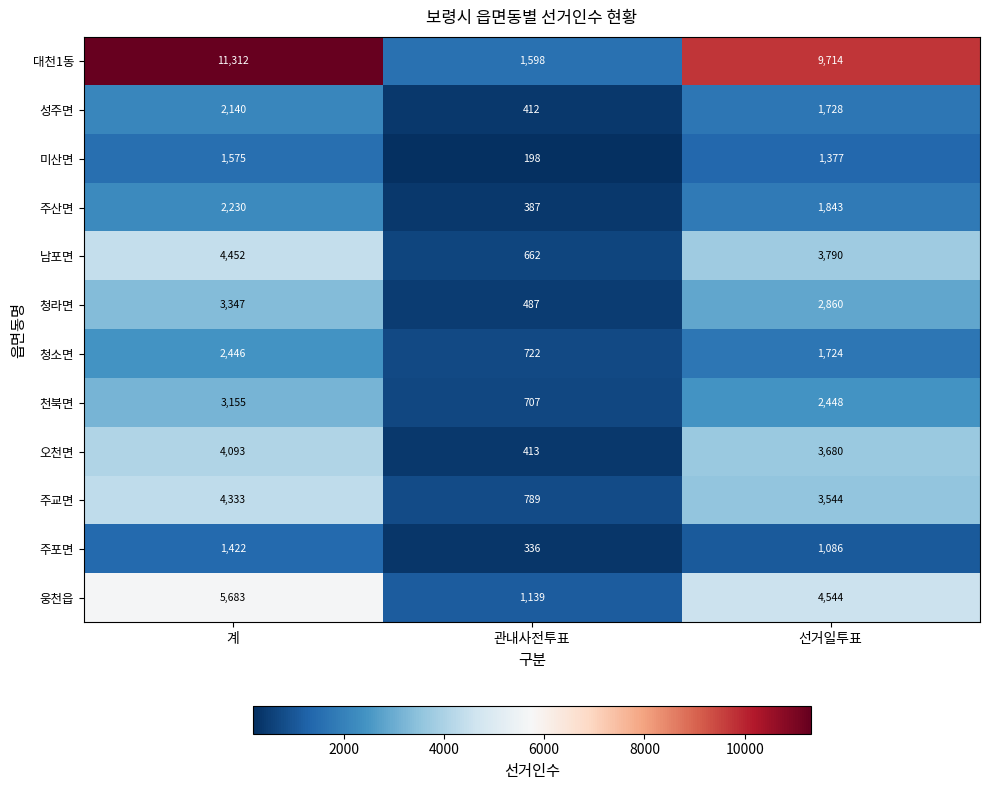

Which category has the lowest value across all series?

관내사전투표